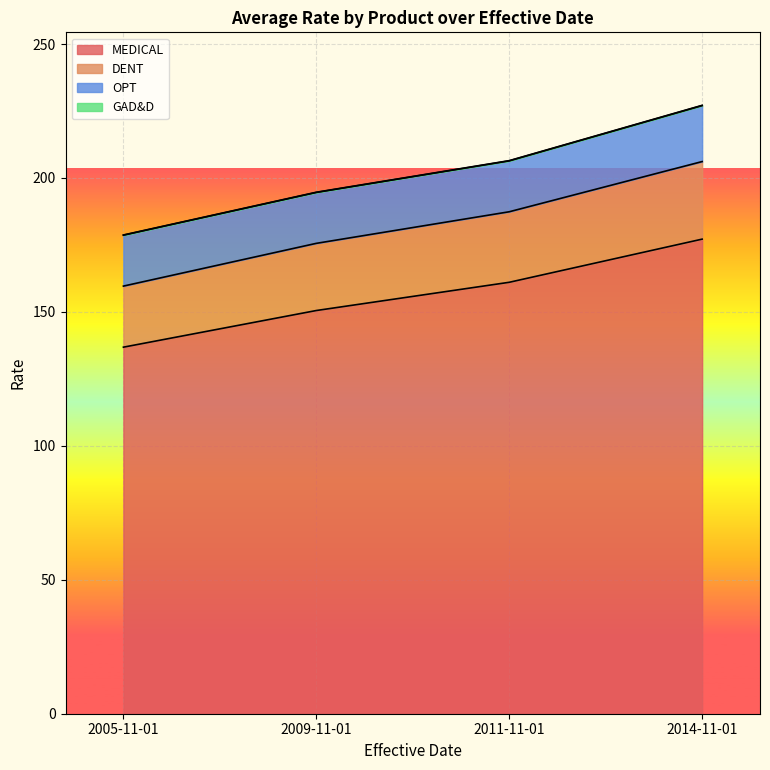

At which category is the sum across all series the highest?

2014-11-01